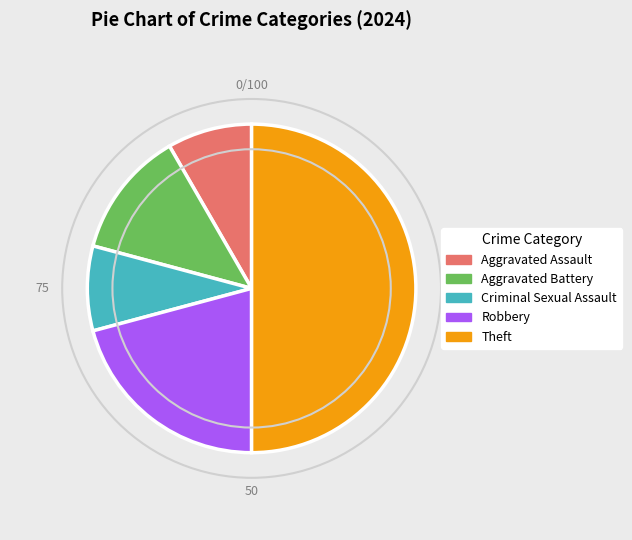

How many slices are in this pie chart?

5